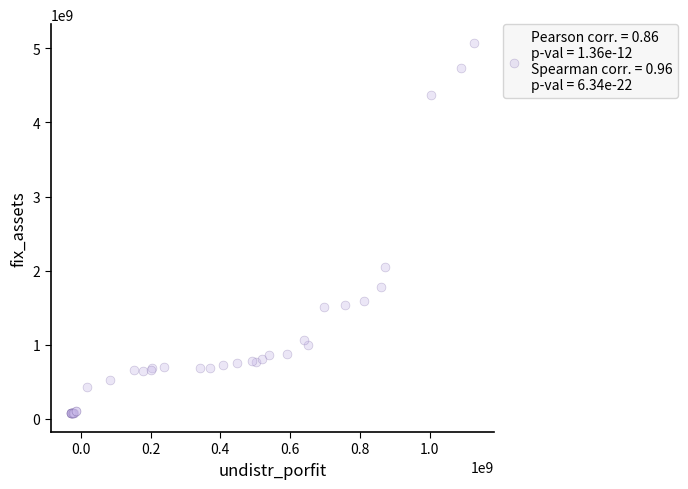

What Y value in the scatter plot is closest to 2573333577?

2047358206.6